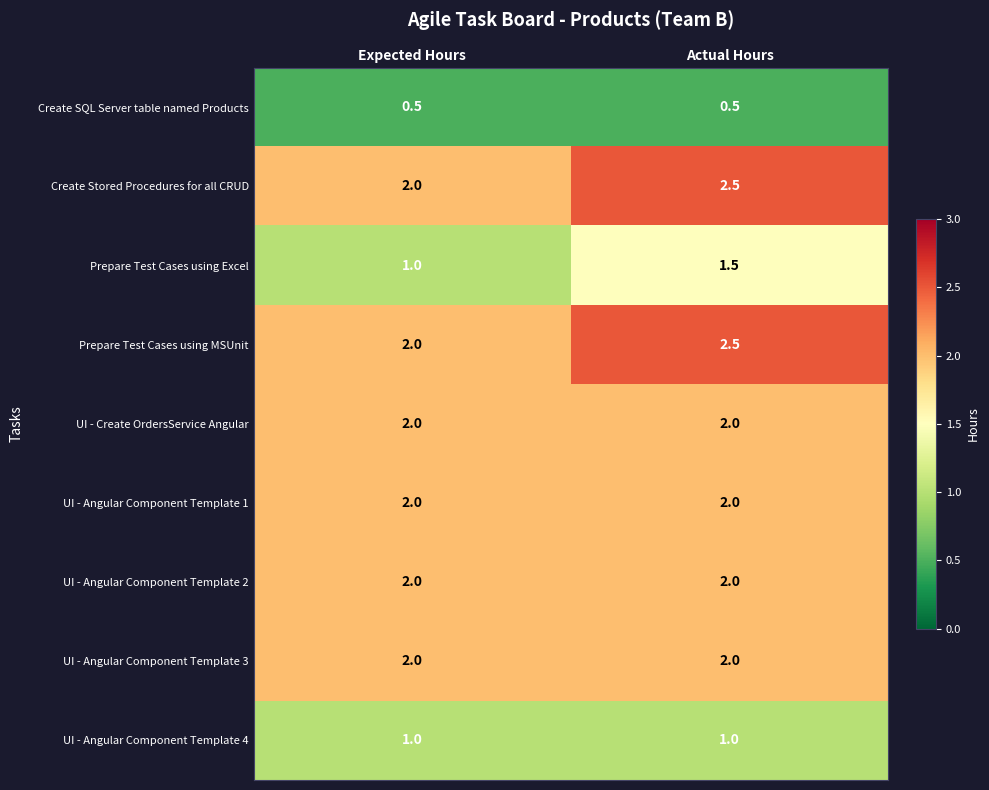

What is the minimum value for UI - Angular Component Template 4?

1.0